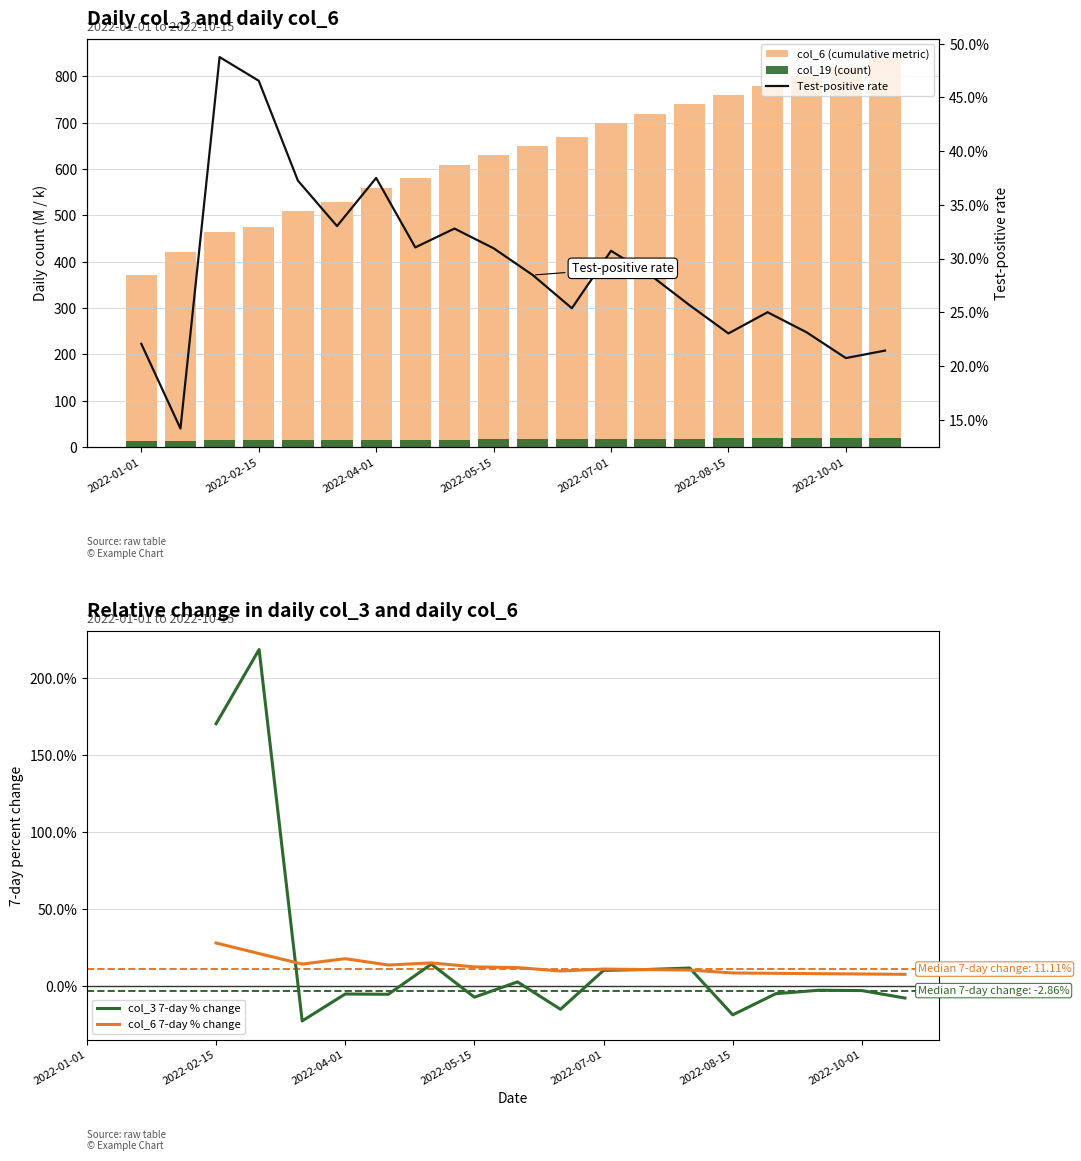

At how many categories does at least one series exceed 811?

2